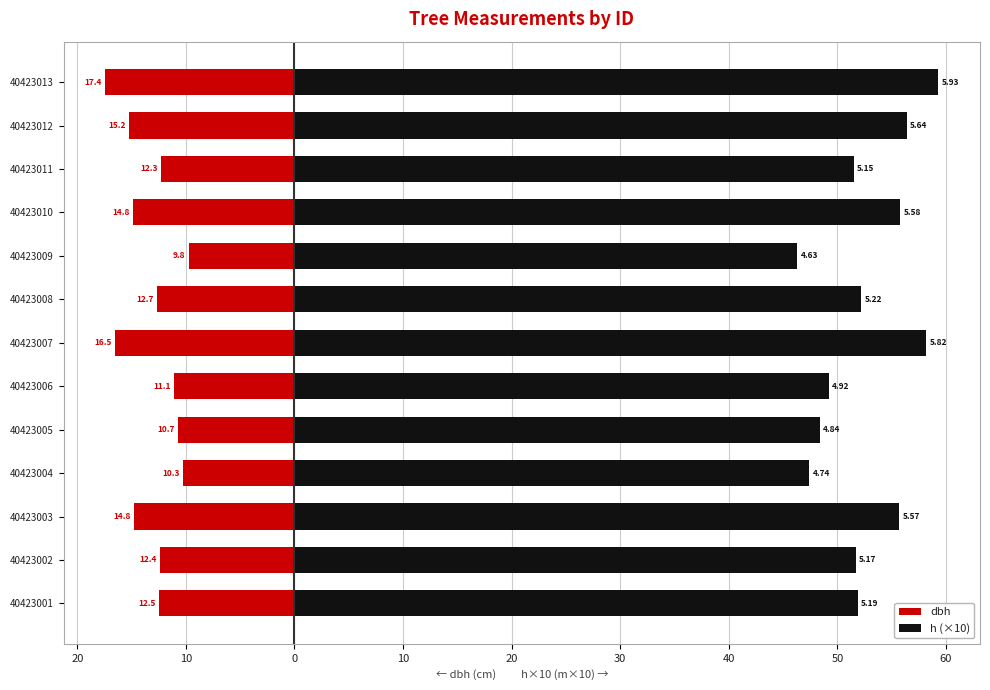

Which series has the largest range (max minus min)?

h (×10)